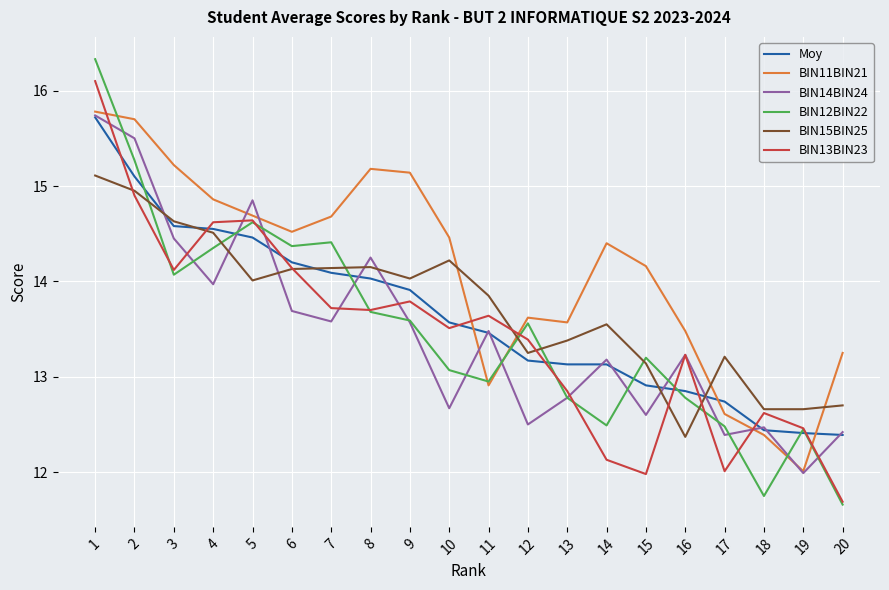

At which category is the sum across all series the highest?

1